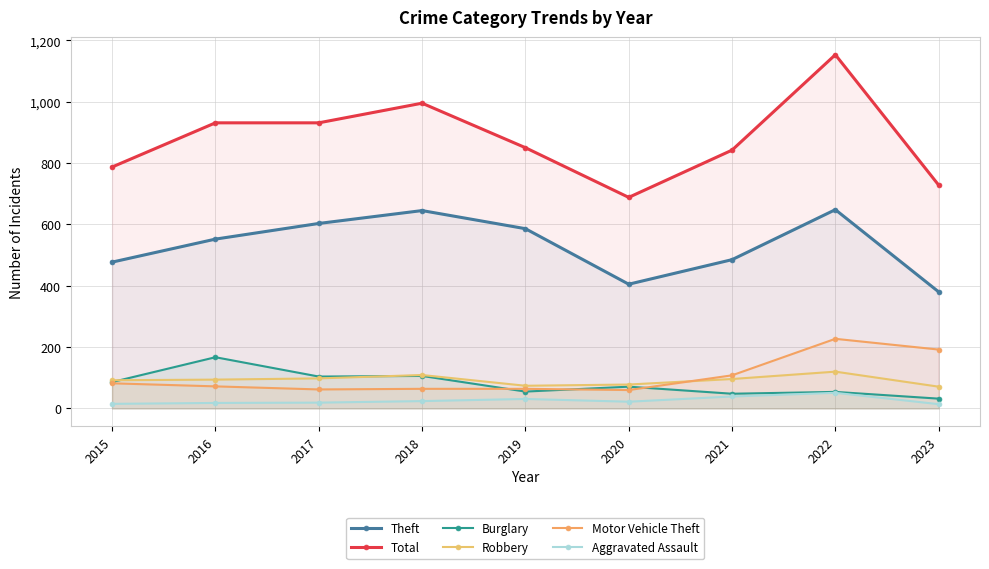

How many interior local valleys does the Burglary series have?

3